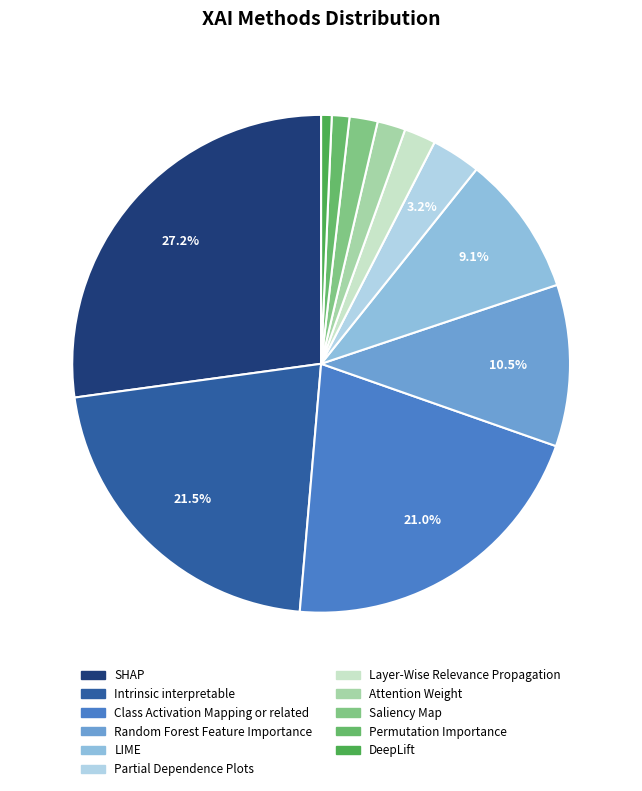

True or false: Random Forest Feature Importance accounts for 1% of the total.

False